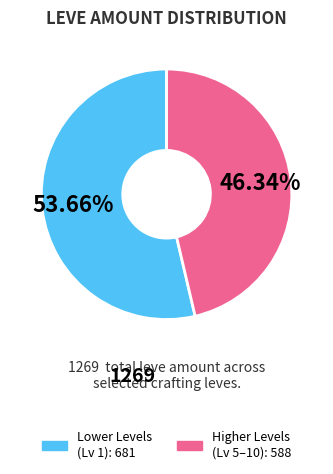

Is there a majority slice in this chart?

Yes